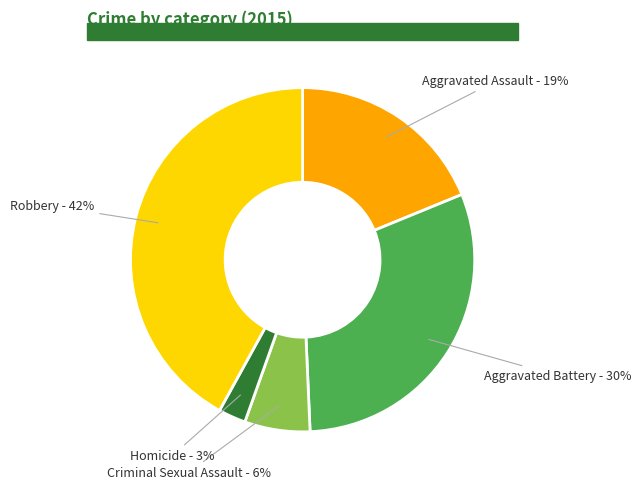

Which has a higher value, Criminal Sexual Assault or Robbery?

Robbery